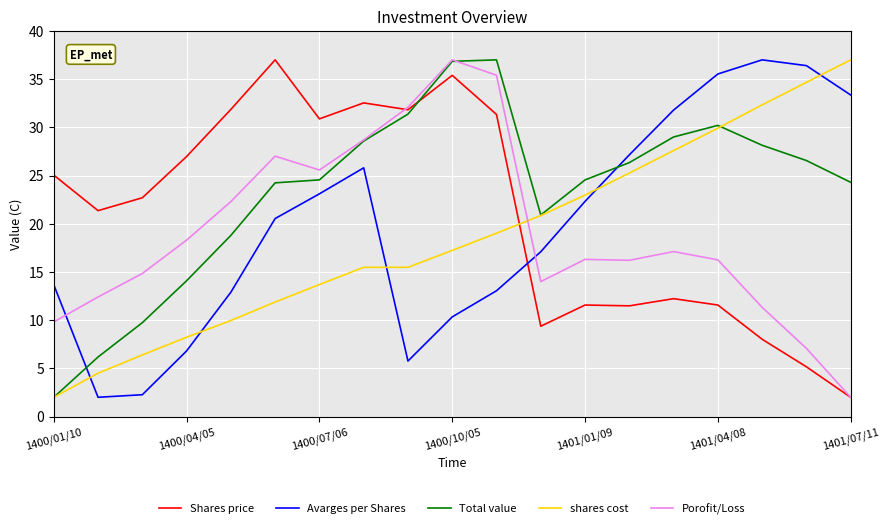

What is the greatest value displayed?

37.0